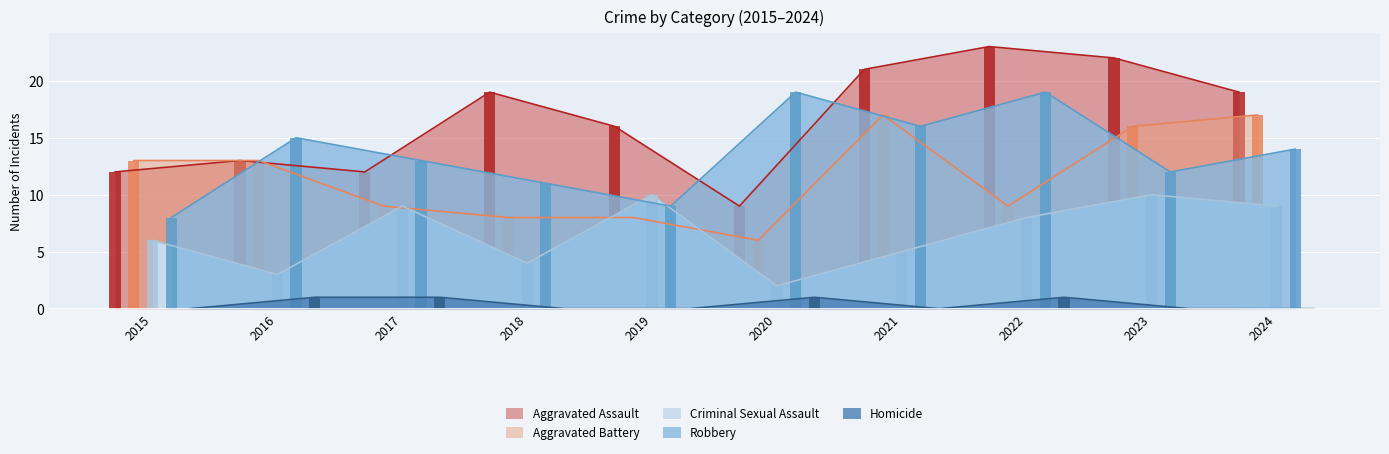

Is the value of Aggravated Battery at 2021 greater than the value of Criminal Sexual Assault at 2021?

Yes